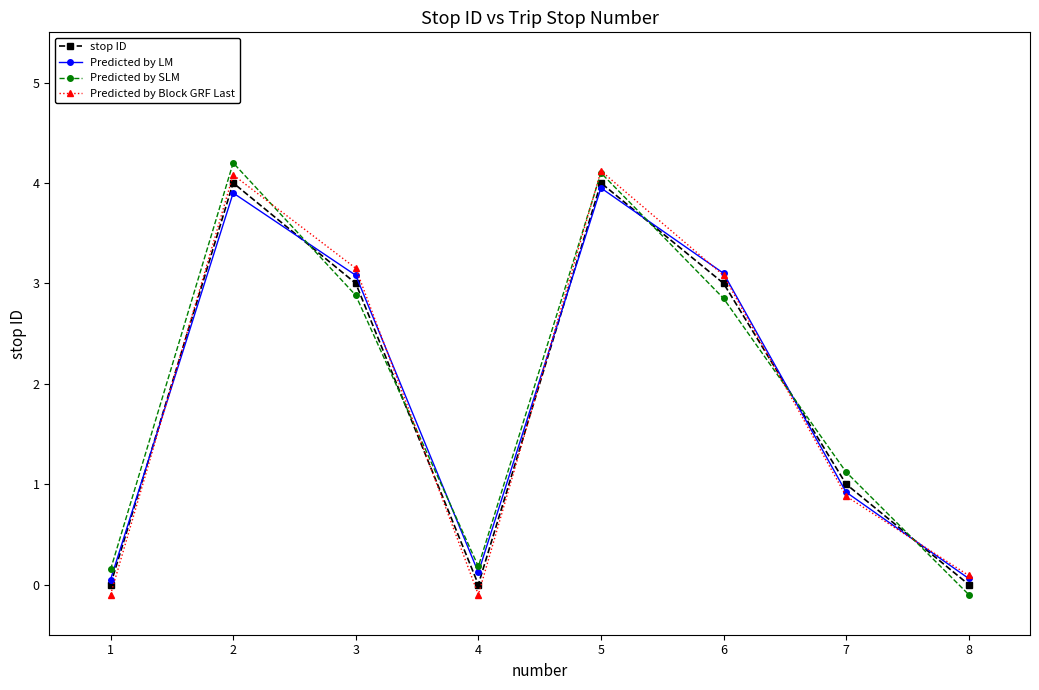

How many values in Predicted by SLM are above zero?

7